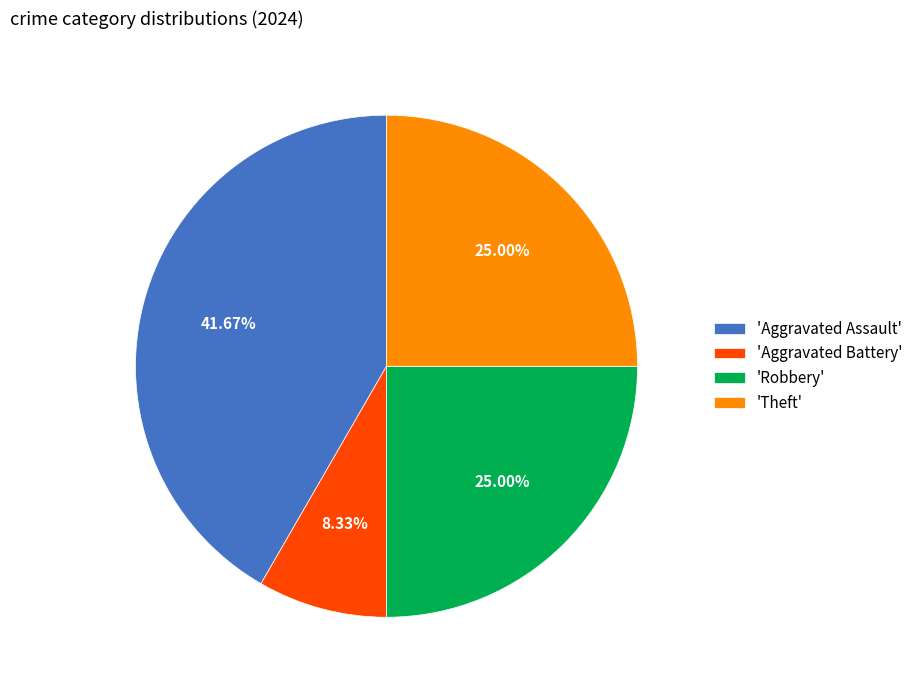

Which category has the smallest portion of the pie?

'Aggravated Battery'